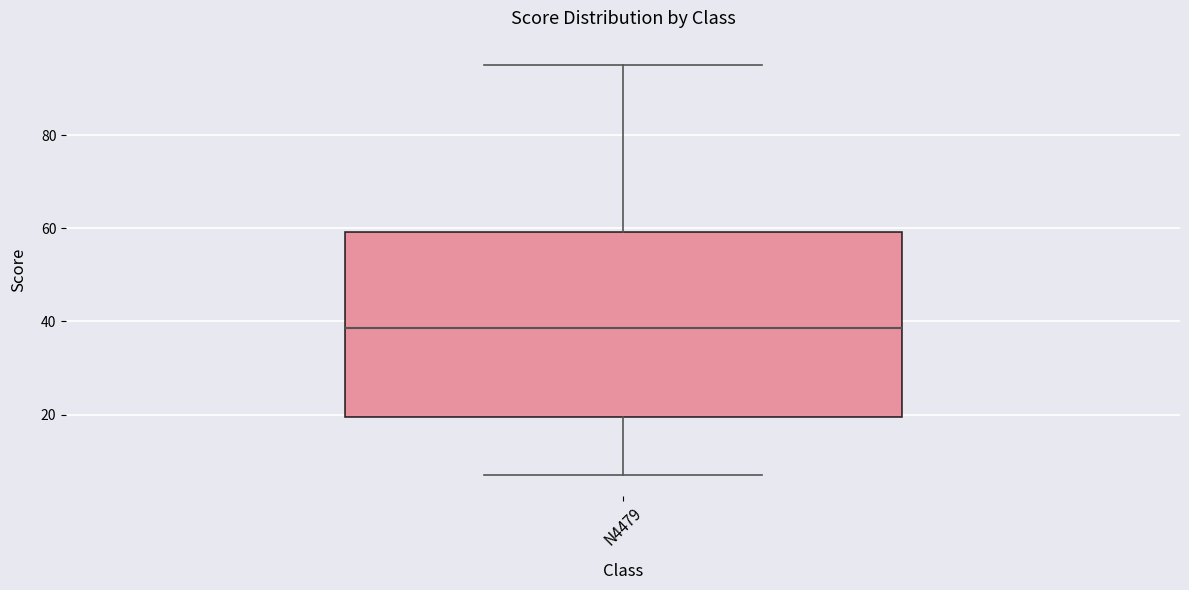

Transcribe this box plot: give where the median line is, the range the box spans, and where the two whiskers end, as read against the y-axis. The values are not printed on the chart, so give them approximately, as read against the axis.

median 38, box 20 to 60, whiskers 8 to 96